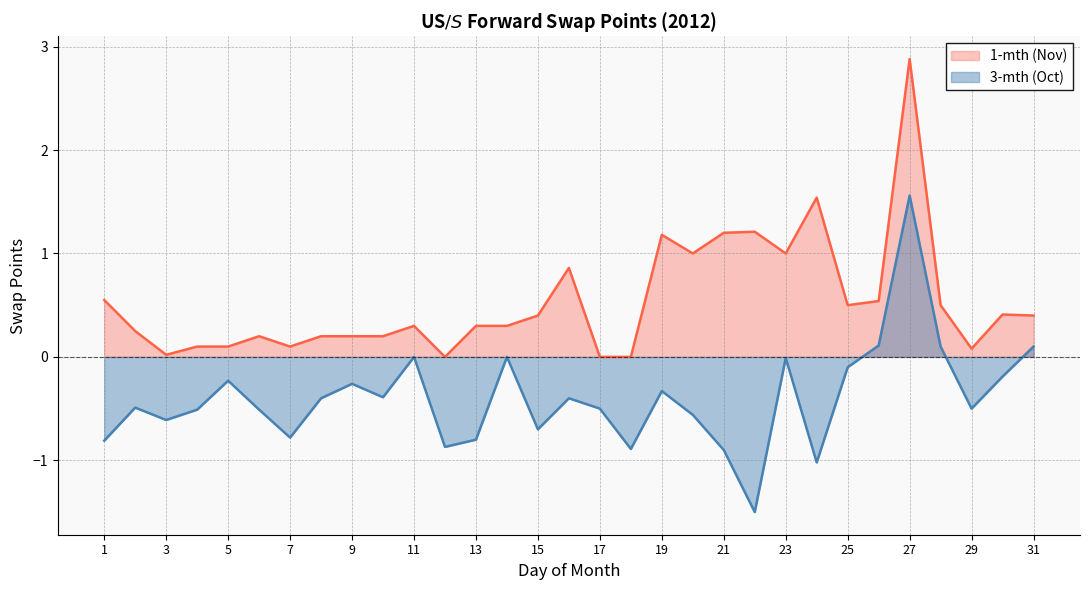

What is the difference between the 1-mth (Nov) values at 19 and 9?

1.0